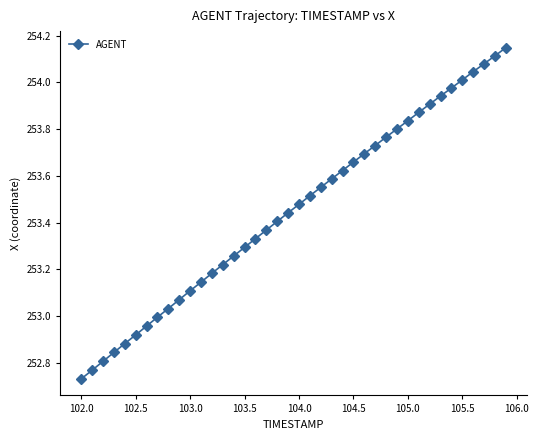

True or false: there are more than 0 points higher than both neighbors.

False